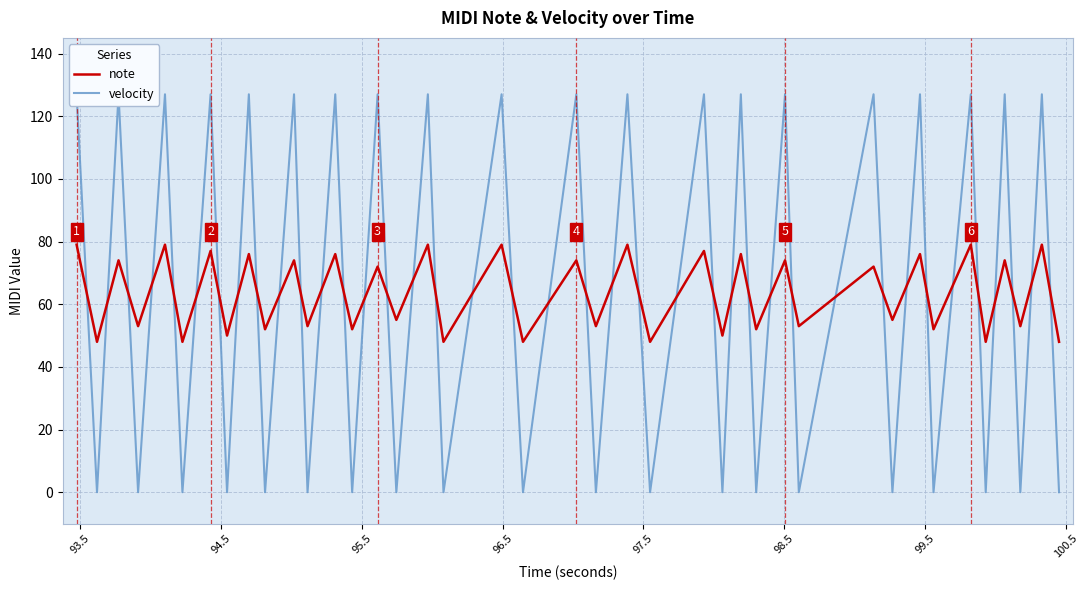

What is the average value of the velocity series?

64